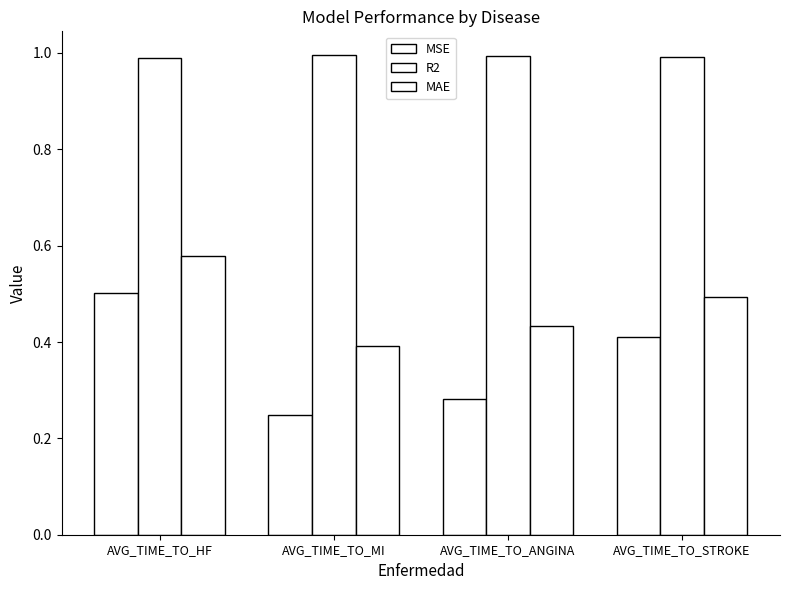

How many R2 values are between 0 and 1?

4